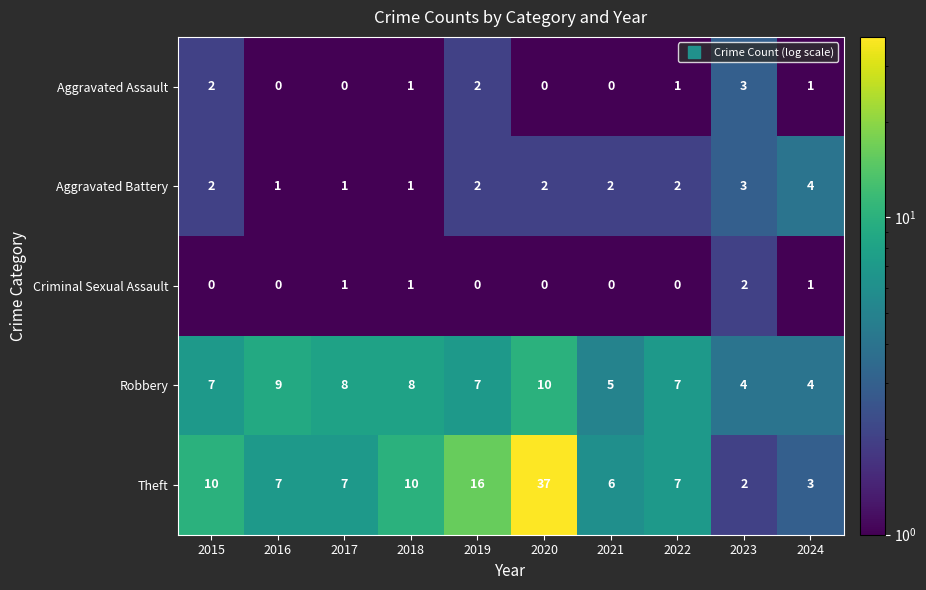

How many series are shown in this chart?

5